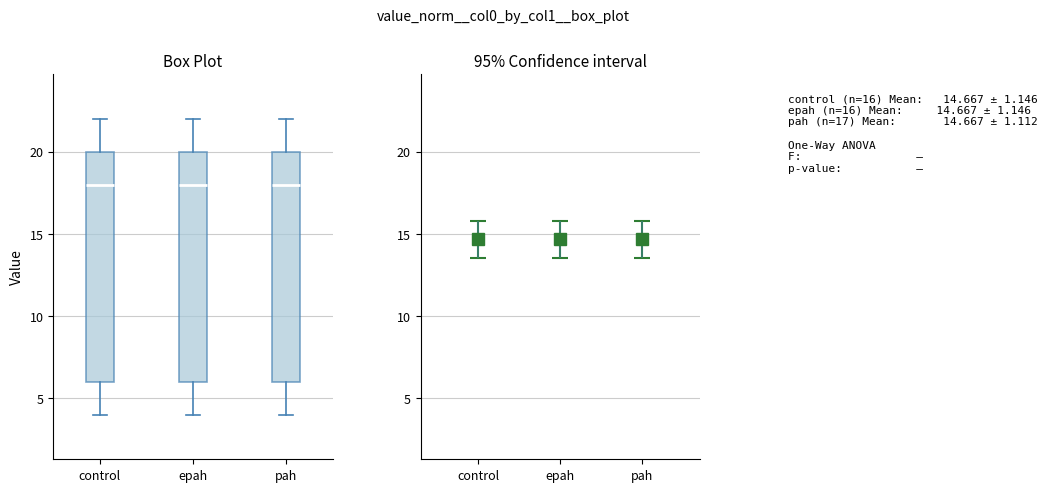

Where is the lower edge of the box for epah on the y-axis? The values are not printed on the chart, so give them approximately, as read against the axis.

6